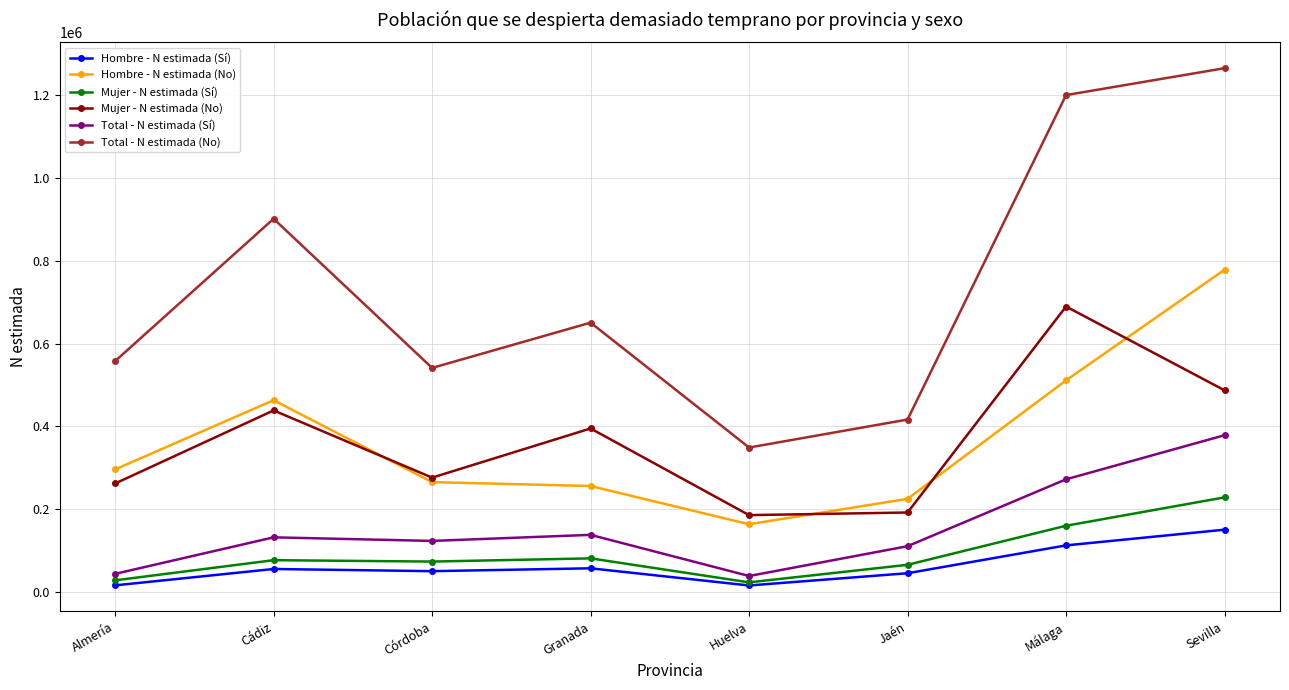

Is the value of Mujer - N estimada (Sí) at Córdoba greater than the value of Hombre - N estimada (No) at Córdoba?

No